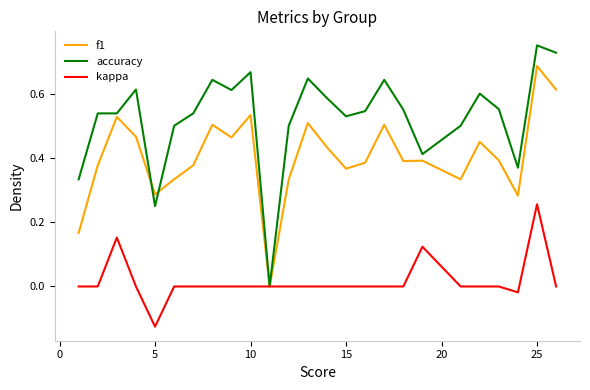

List the series in order of their overall mean, highest first.

accuracy, f1, kappa